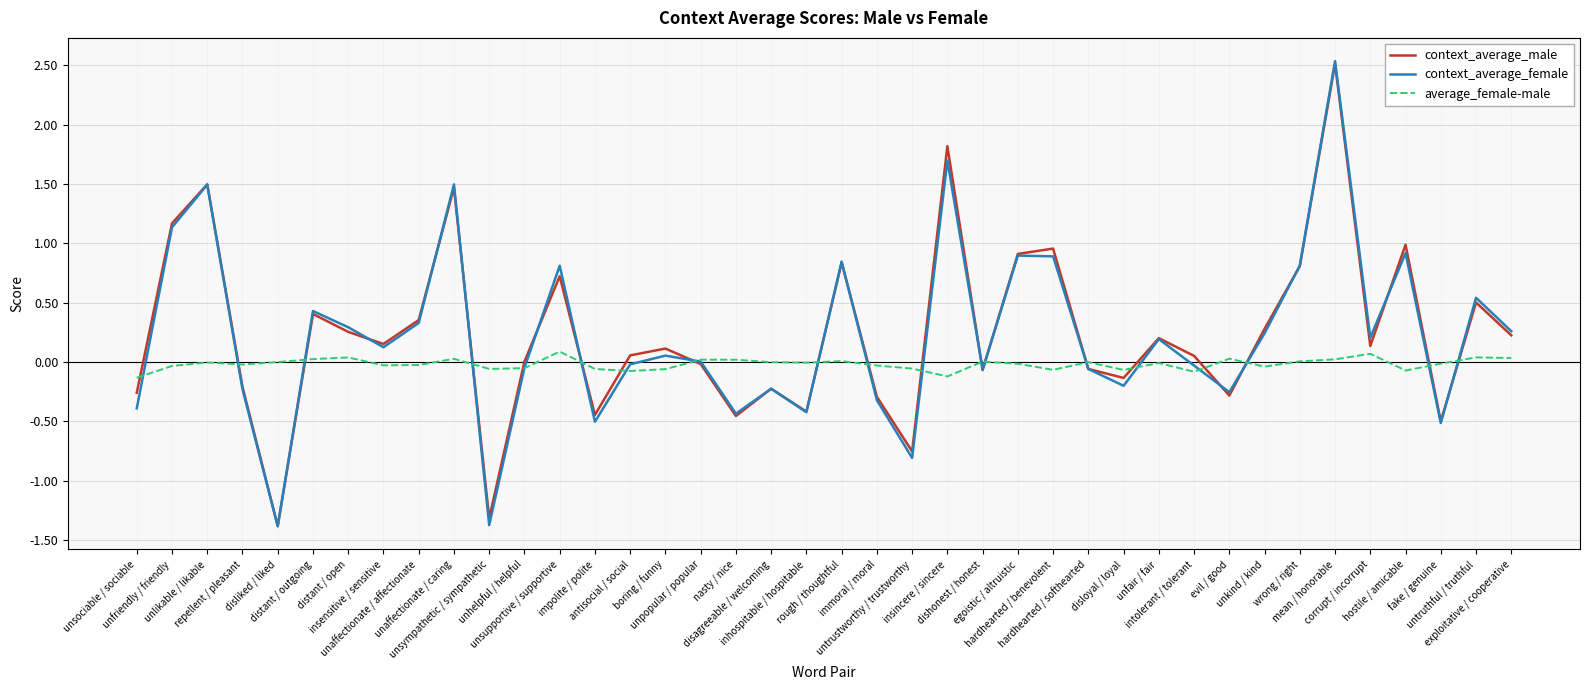

What is the highest value of the context_average_male series?

2.5